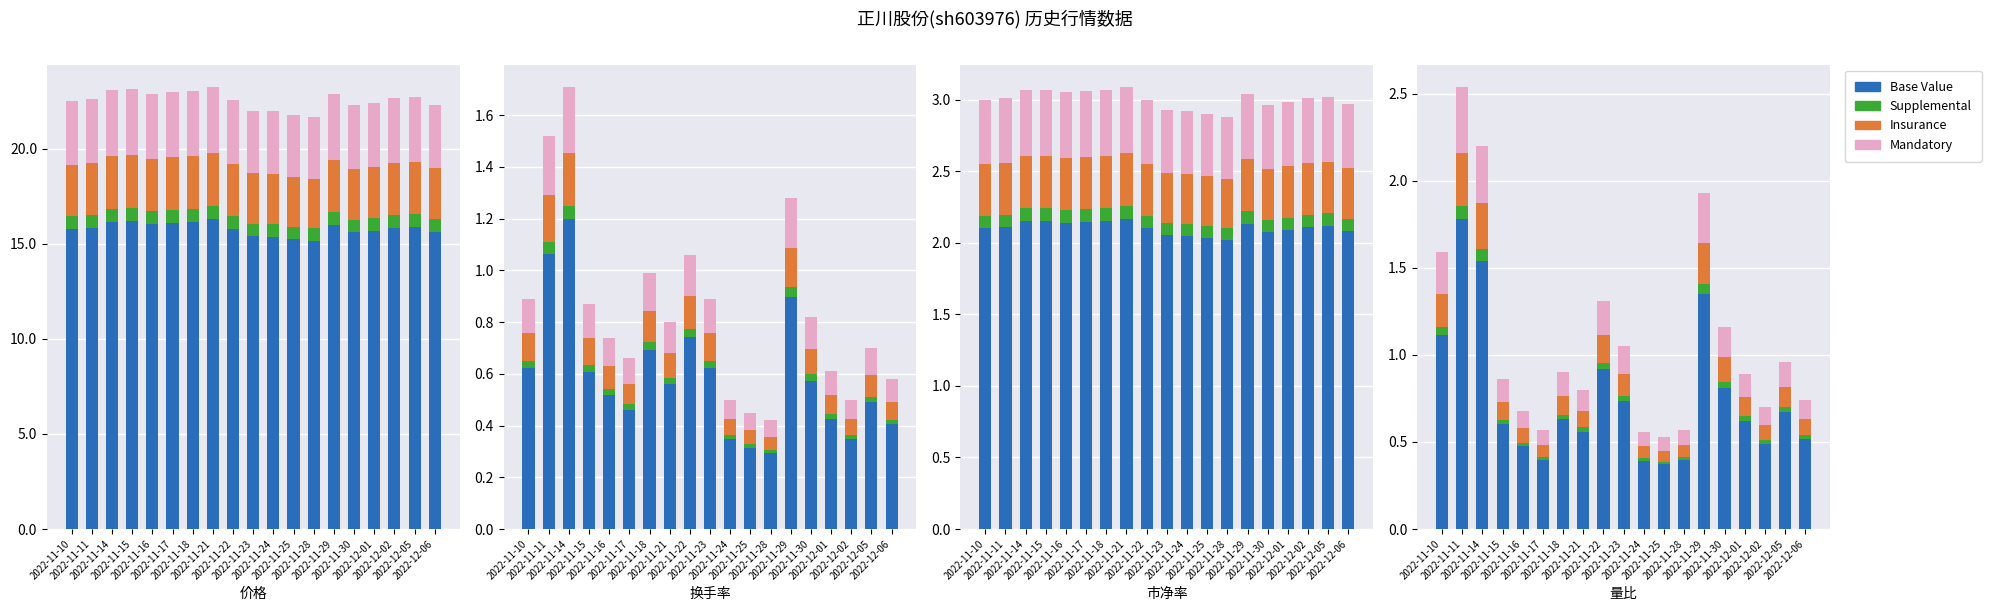

Where is Base nearest to the value 1?

2022-11-22